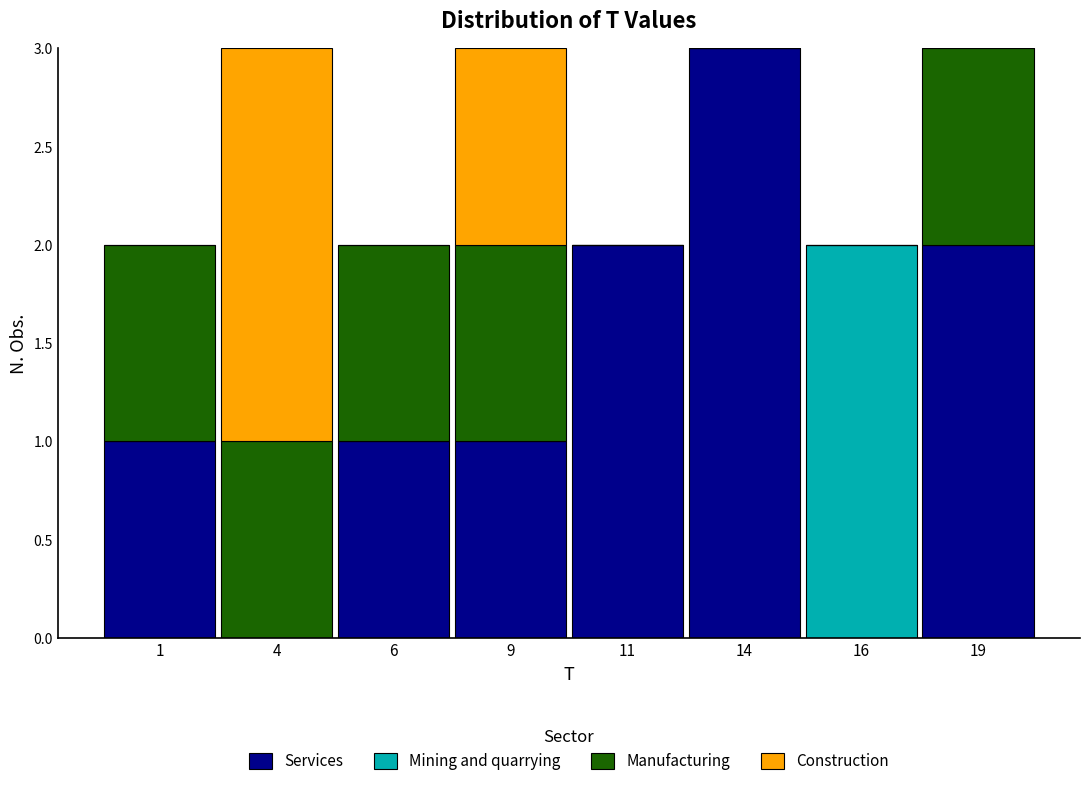

What is the maximum value for Services?

3